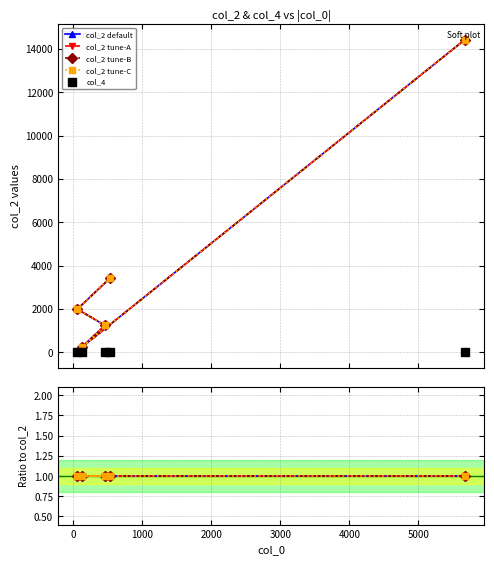

What position from the right is 532?

5